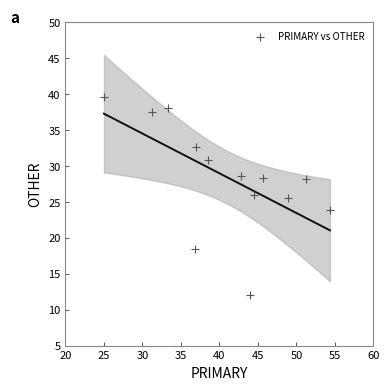

What is the range of X values (max minus min)?

29.3